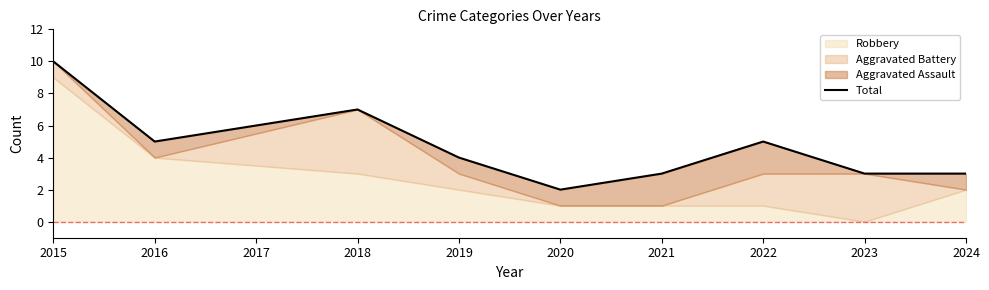

What is the difference between the second highest and second lowest values?

4